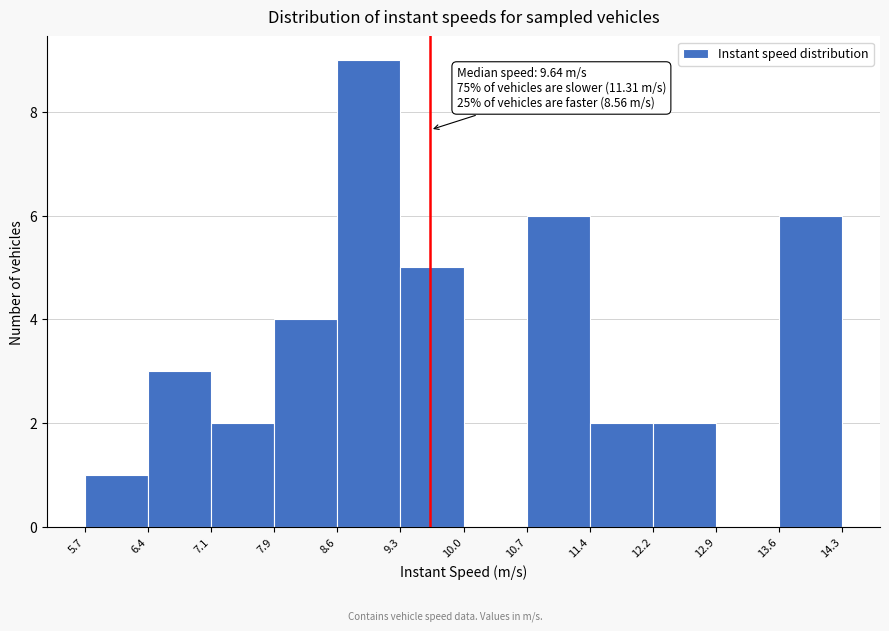

Over which range of the x-axis is the bar tallest?

8.6 to 9.3